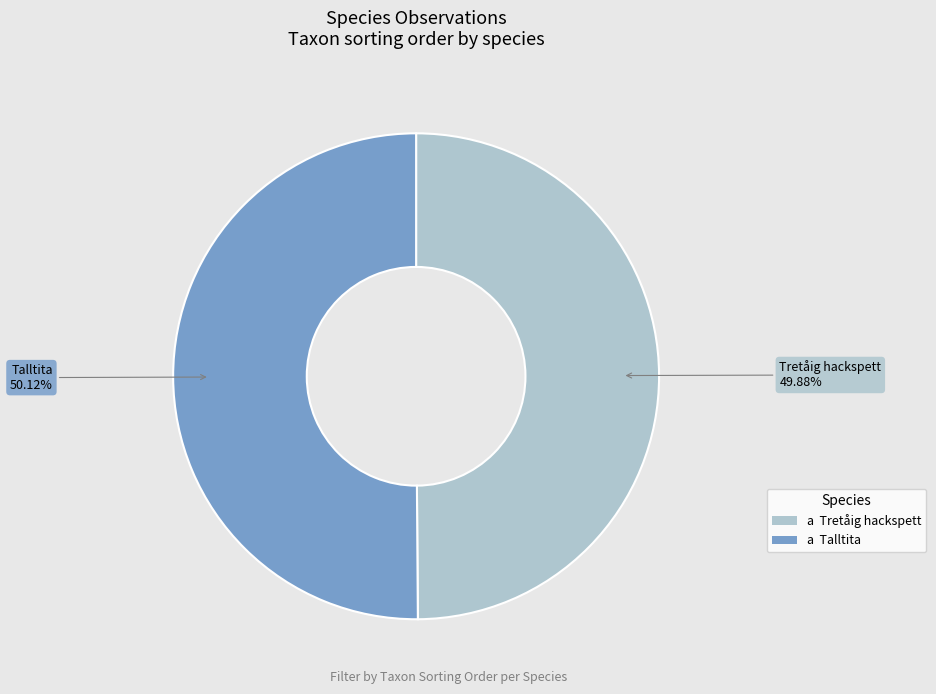

How many slices are in this pie chart?

2